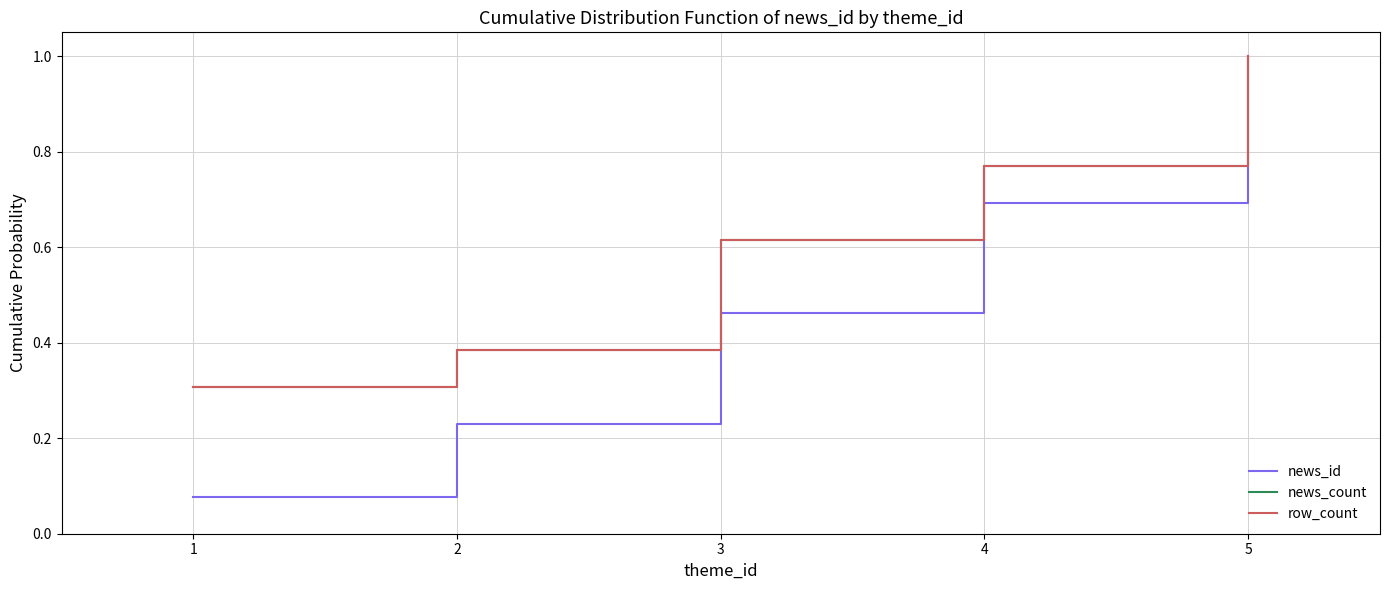

What is the approximate value of row_count at 2?

0.4